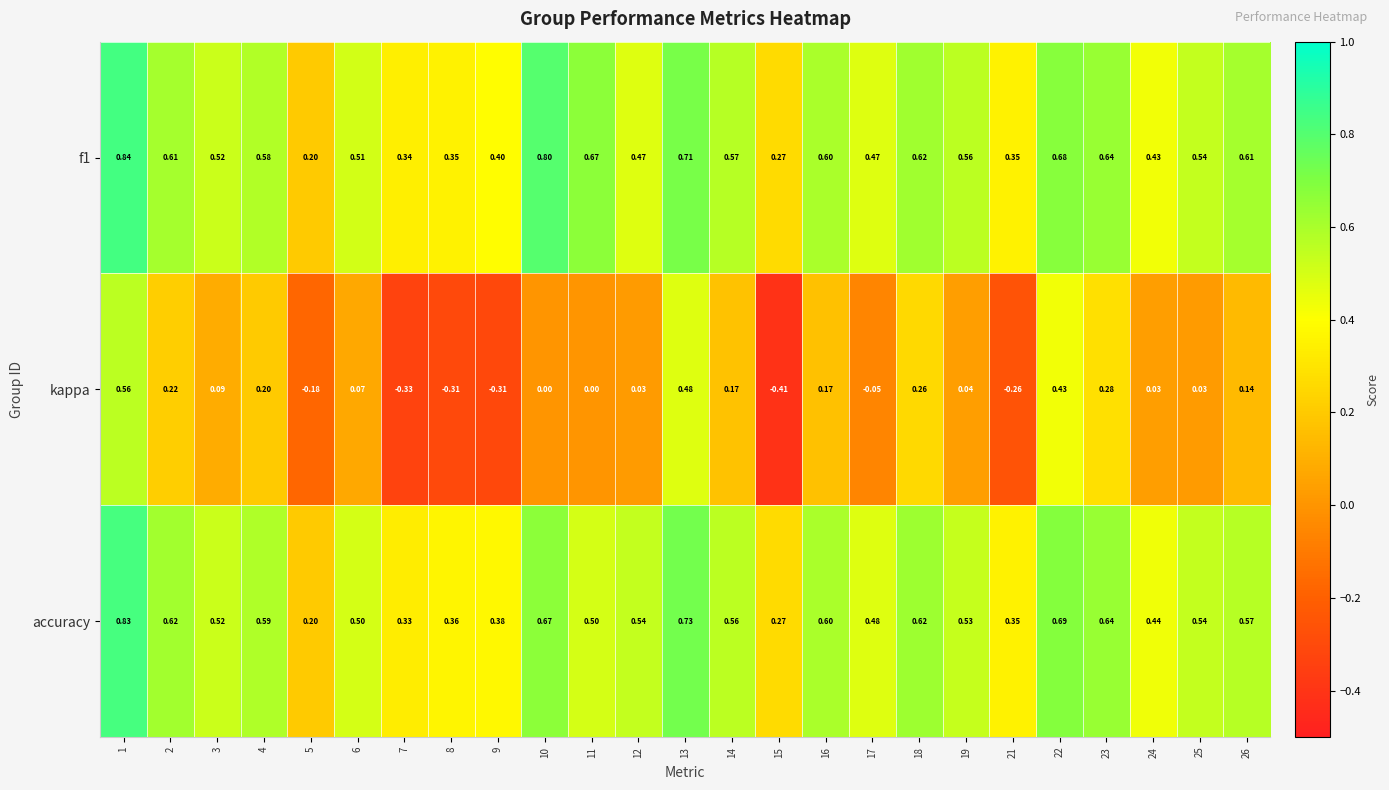

Which series changed the most between 8 and 25?

kappa